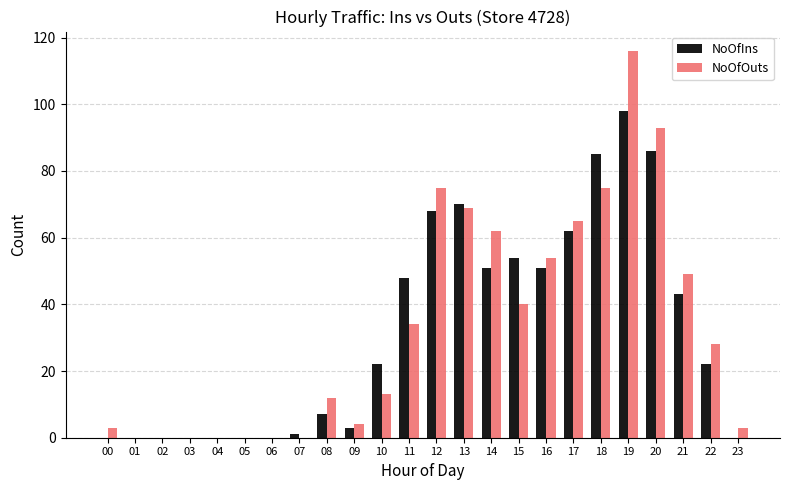

What are all the series names shown in the legend?

NoOfIns, NoOfOuts